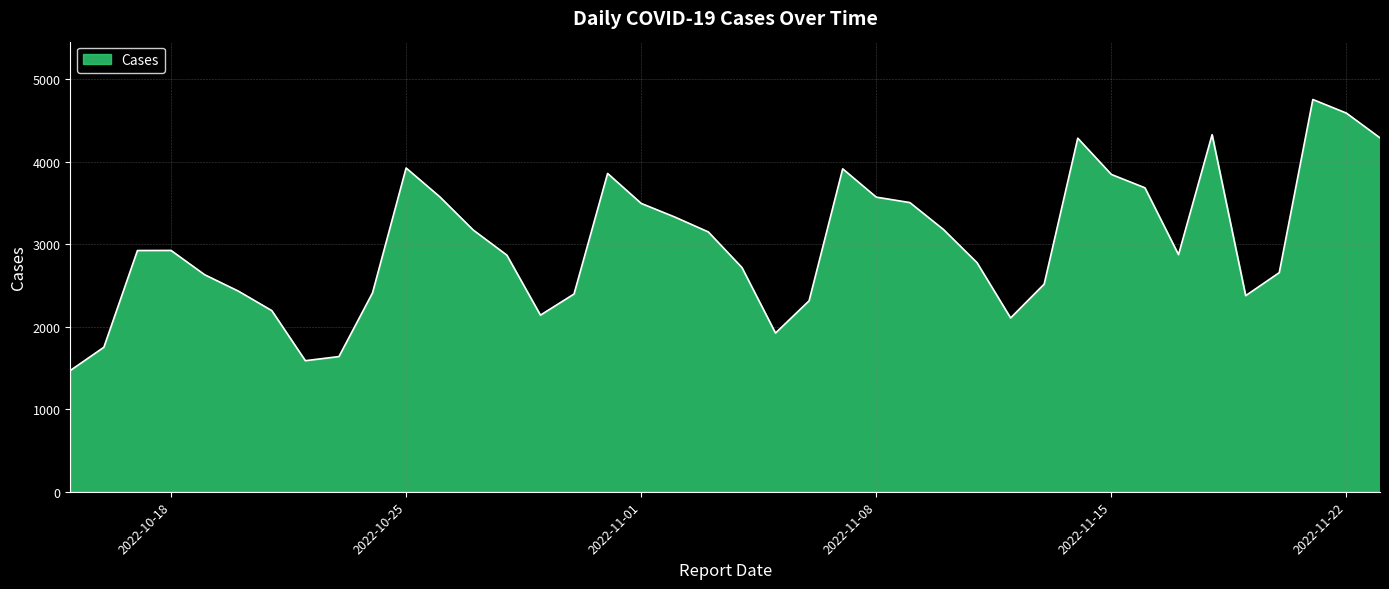

What is the smallest value displayed?

1469